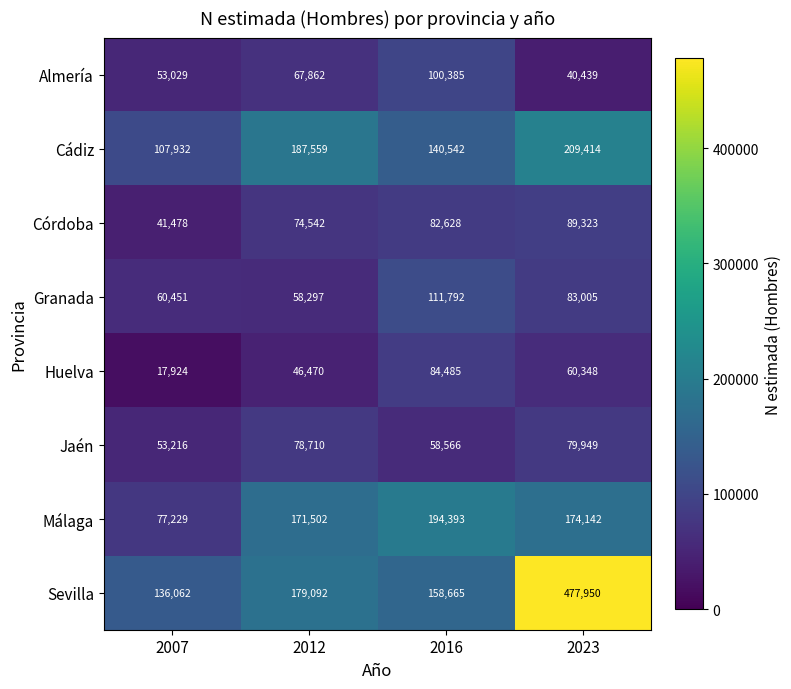

What is the sum of the Sevilla values at 2016 and 2012?

337757